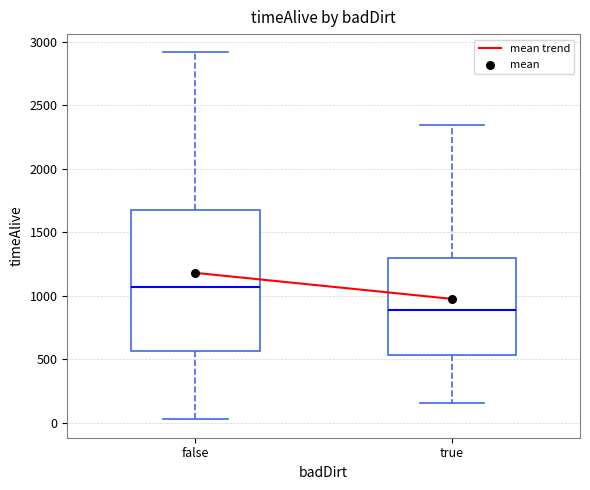

Which box's median line is the highest?

false